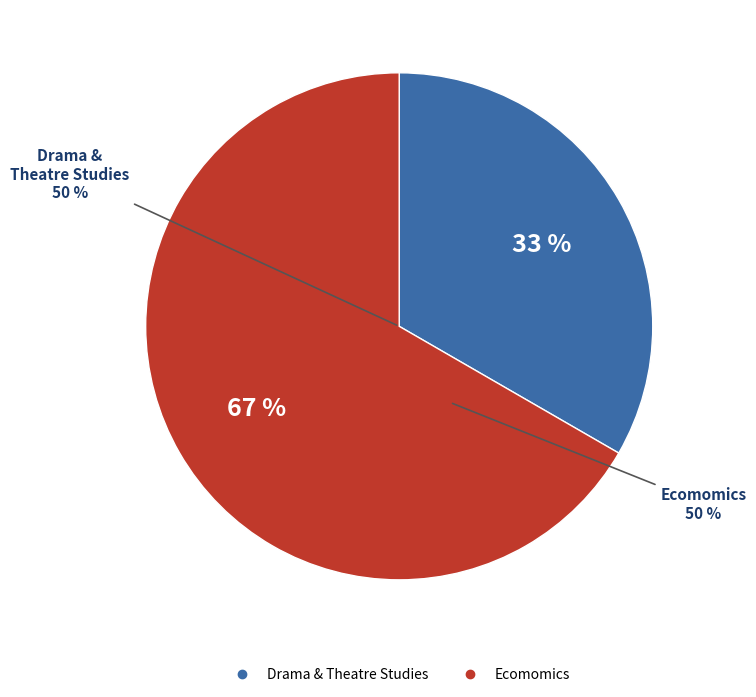

True or false: Drama & Theatre Studies accounts for 33% of the total.

True